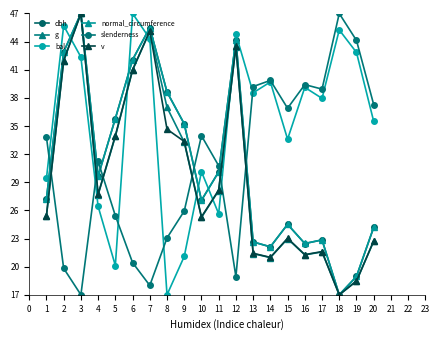

At which category is the sum across all series the highest?

3